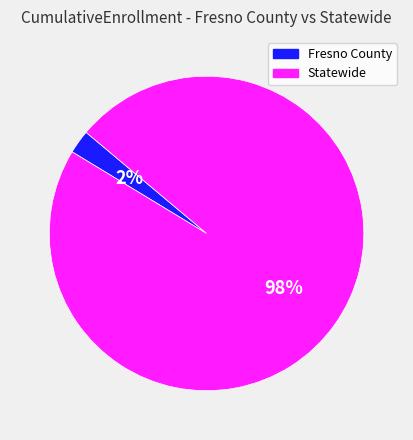

Which slice is the smallest?

Fresno County